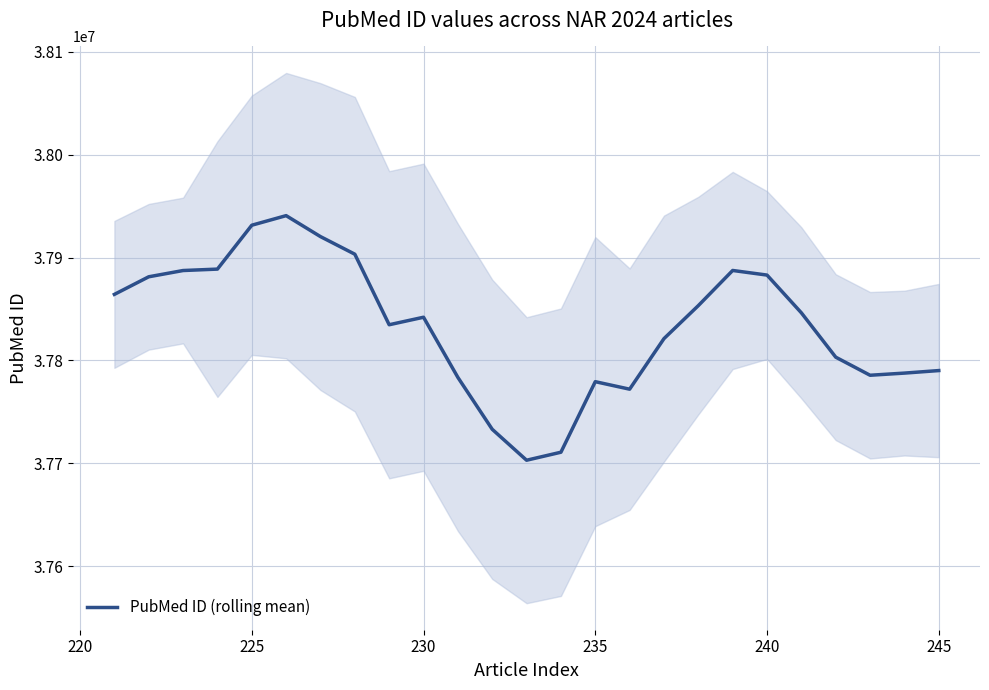

What is the difference between the maximum and minimum values?

237780.5